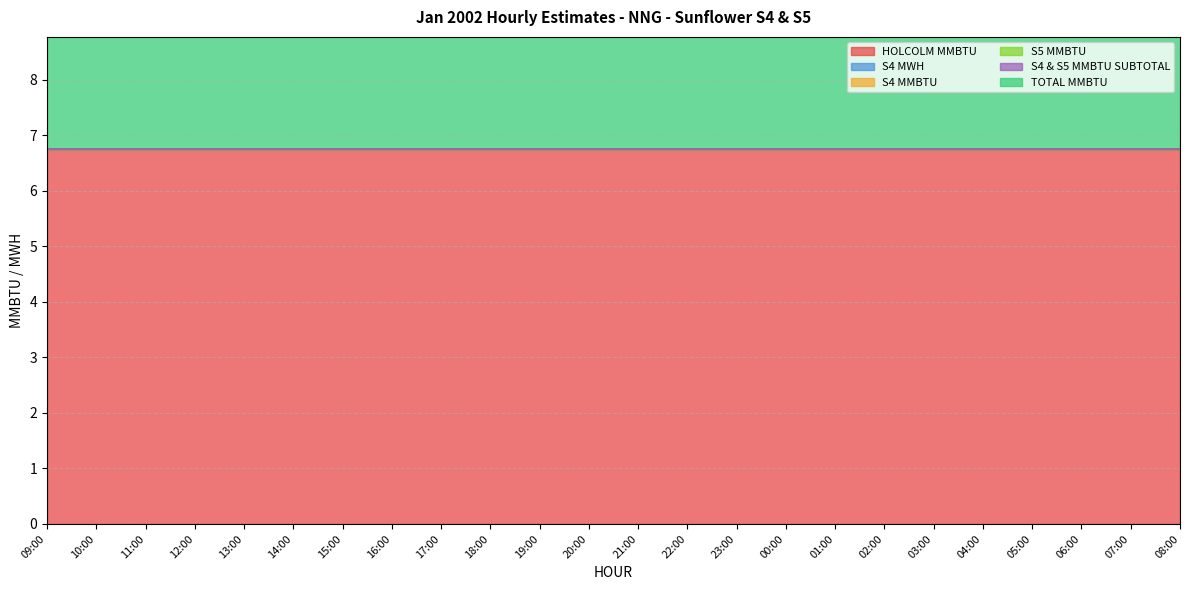

Which series has the widest spread of values?

HOLCOLM MMBTU